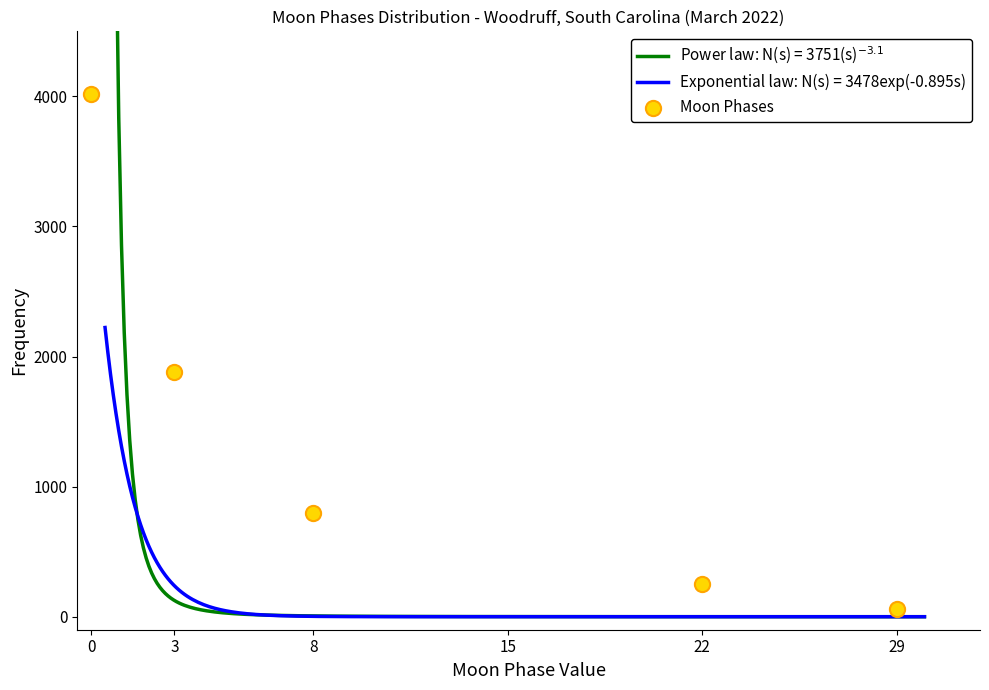

Approximately how many times larger is the value at 0 compared to 8?

5.0